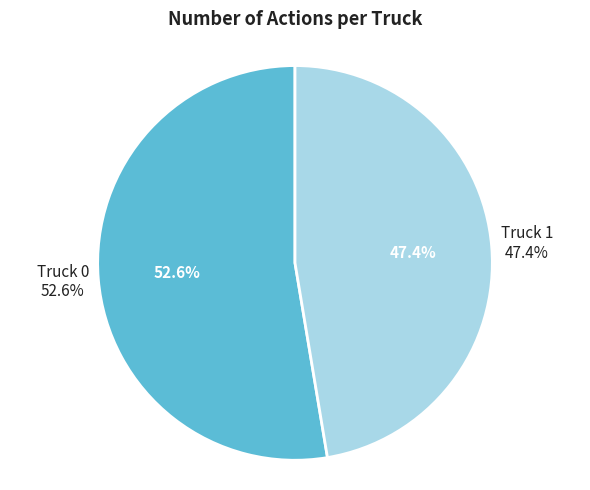

What percentage is NOT represented by Truck 1?

52.6%